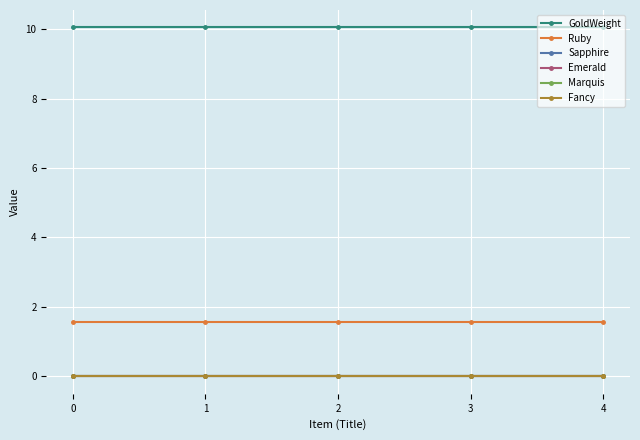

What is the sum of all Ruby values?

7.8